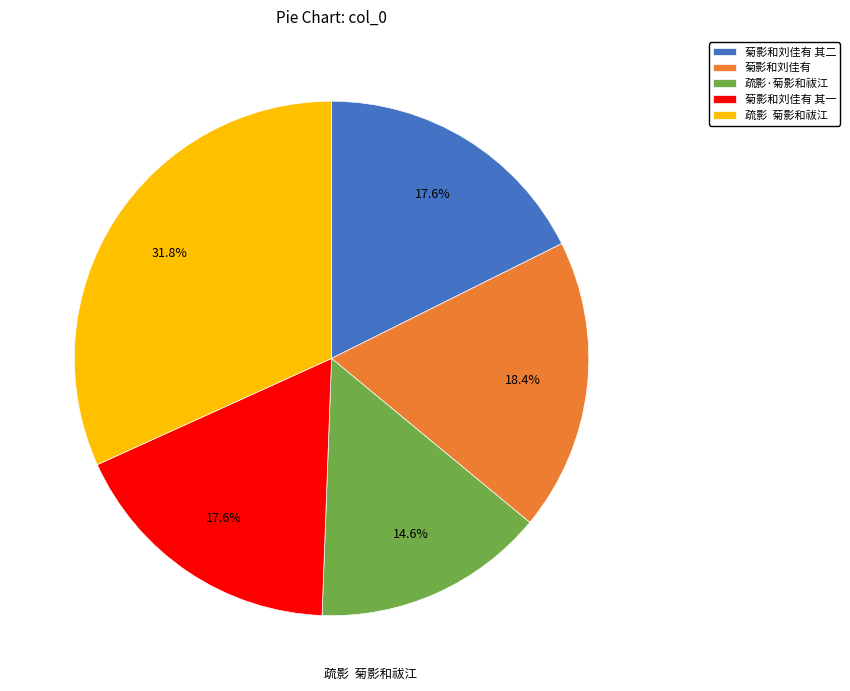

What is the ratio of the value at 菊影和刘佳有 to the value at 疏影·菊影和祓江?

1.3